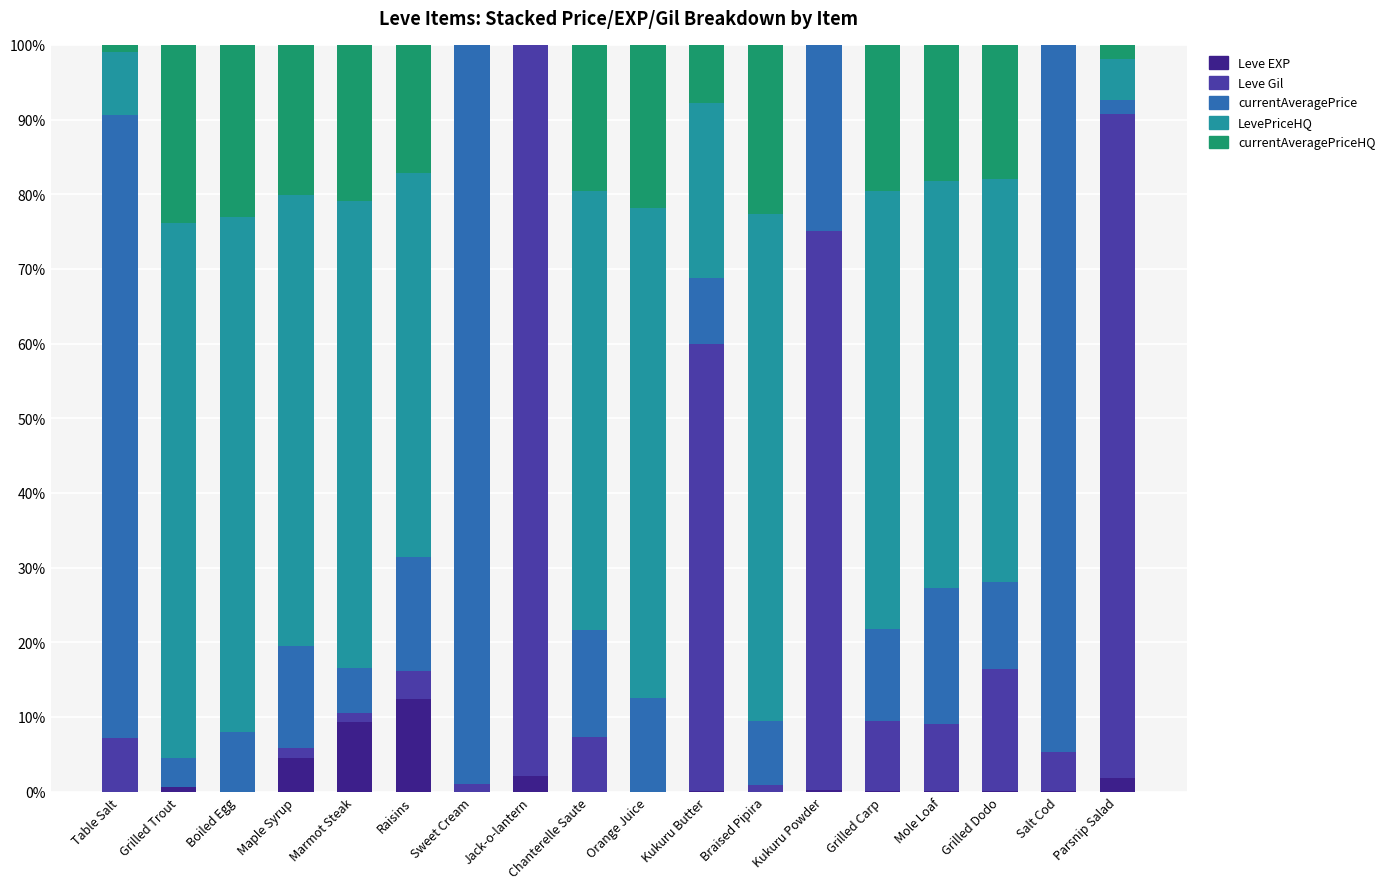

Is it true that Leve EXP equals 0.0 at Boiled Egg?

True